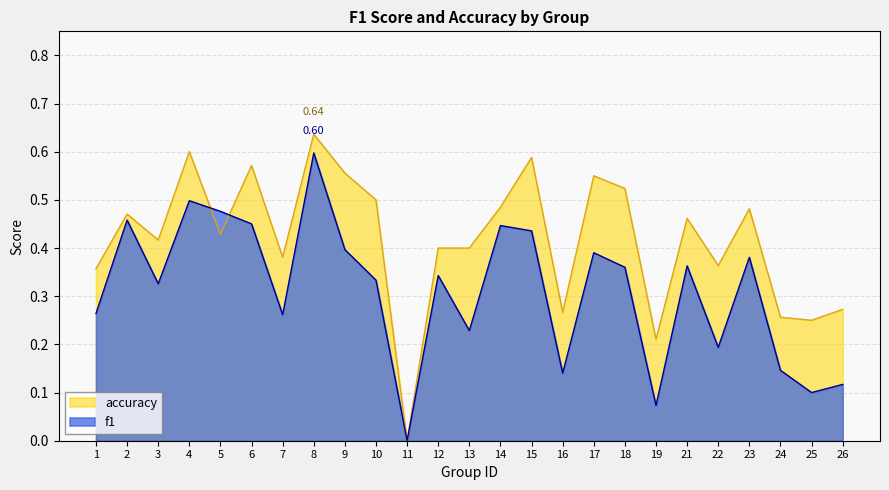

List the series in order of their overall mean, lowest first.

f1, accuracy